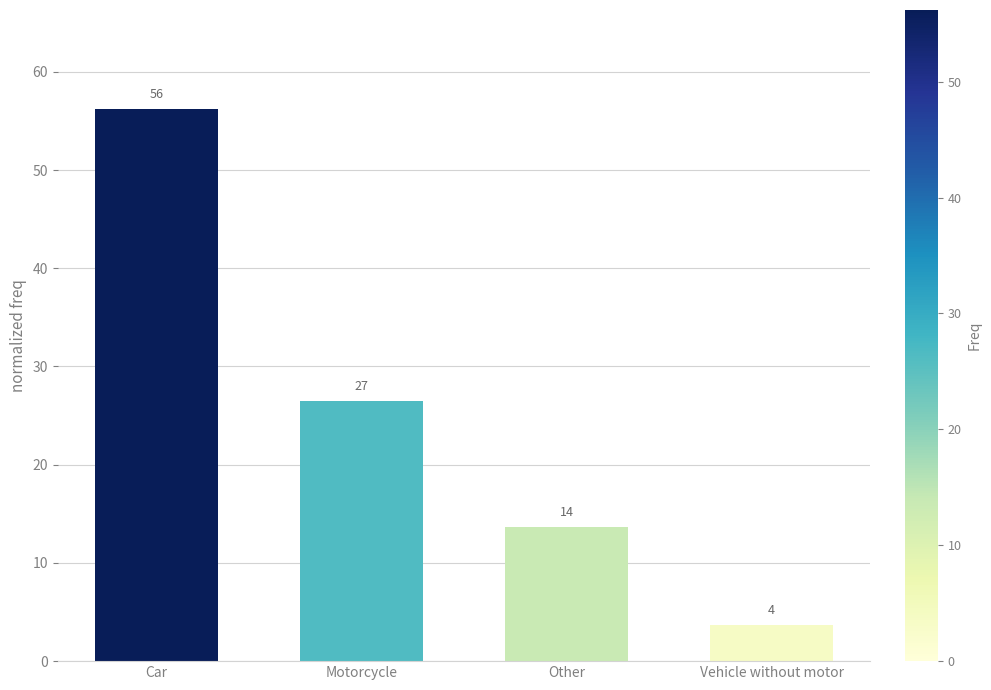

List the labels in order of value, largest first.

Car, Motorcycle, Other, Vehicle without motor